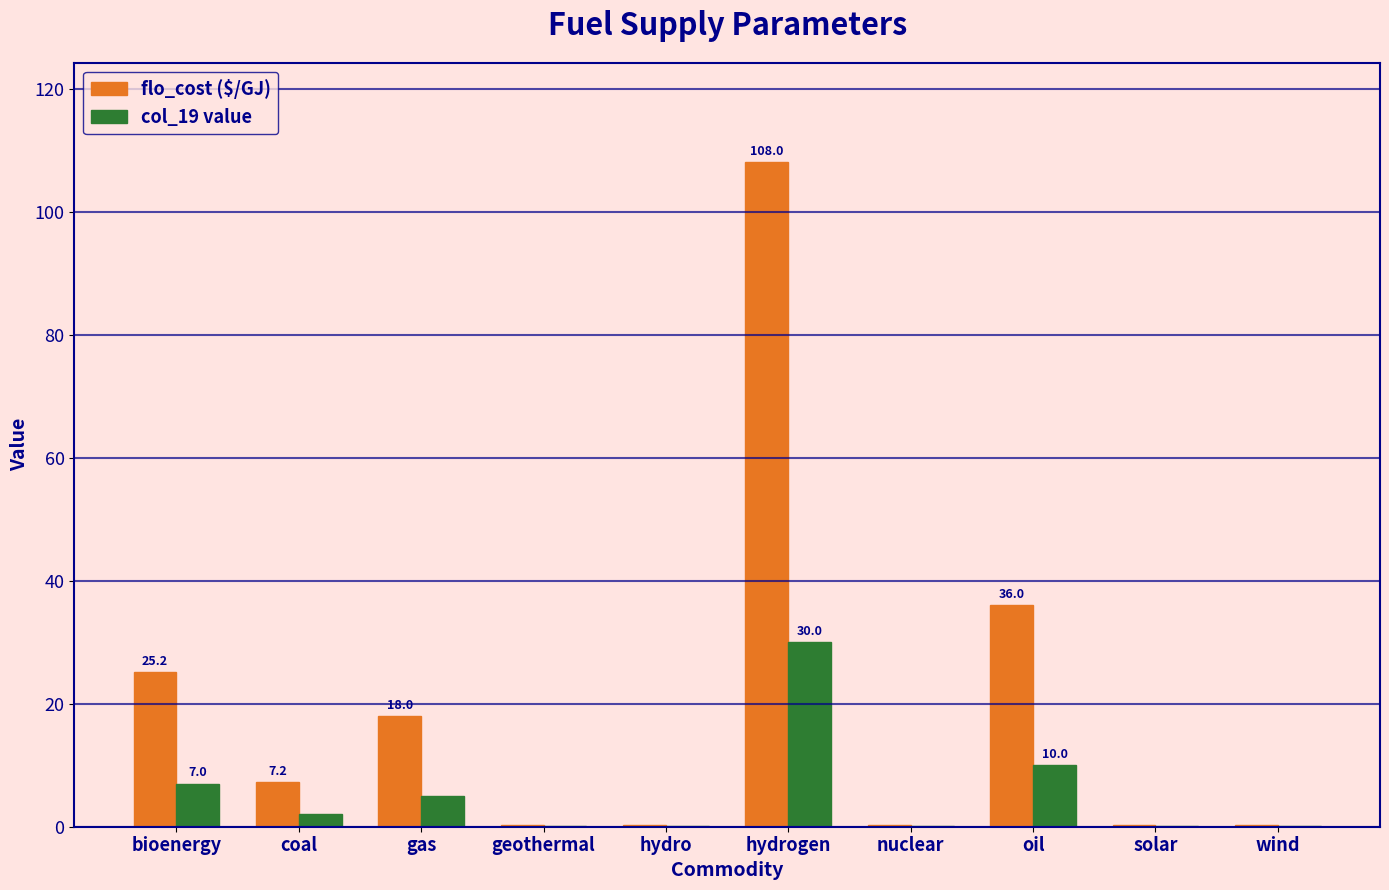

At which category does the chart reach its peak across all series?

hydrogen